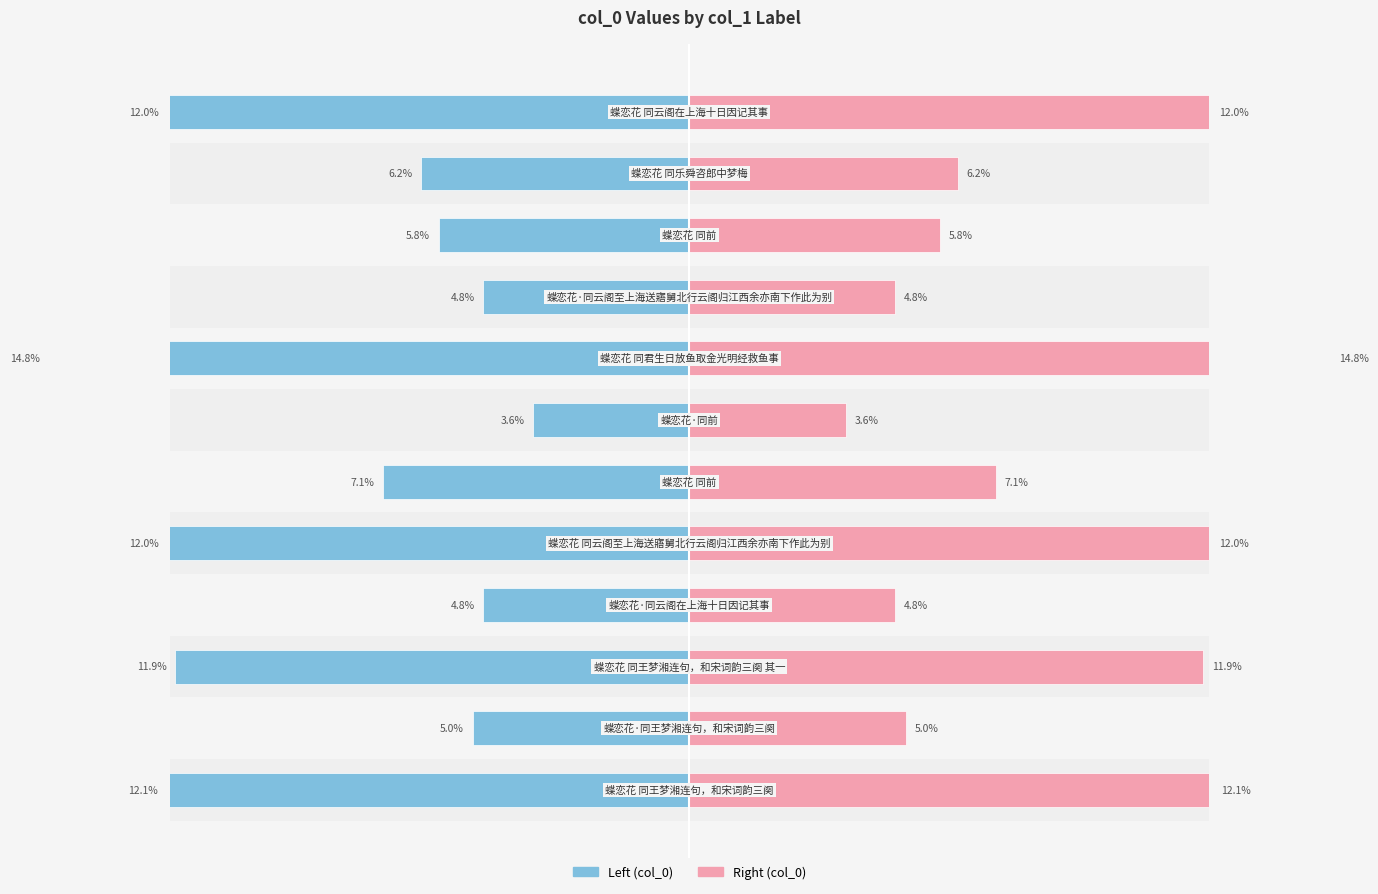

Is it true that Right (col_0) equals 8.4 at 0?

False